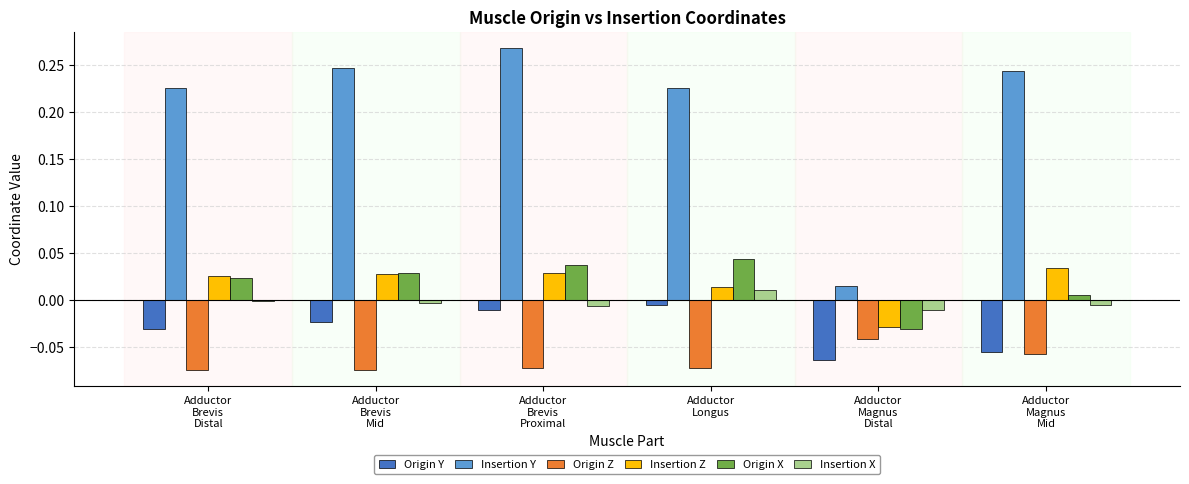

How many positive values does the Origin X series have?

5